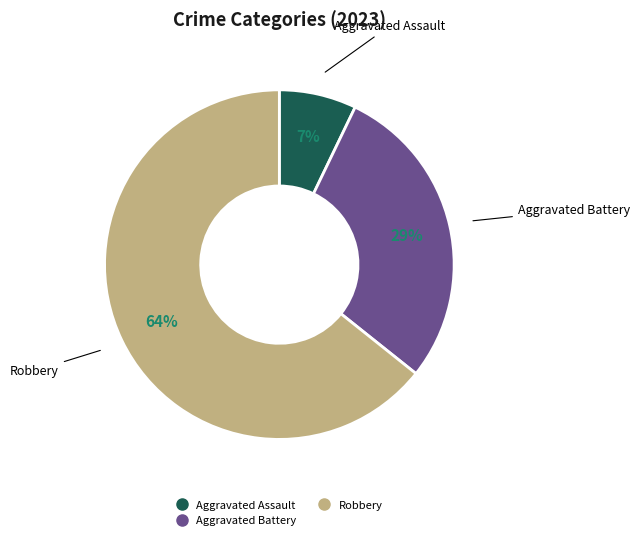

Is there a majority slice in this chart?

Yes